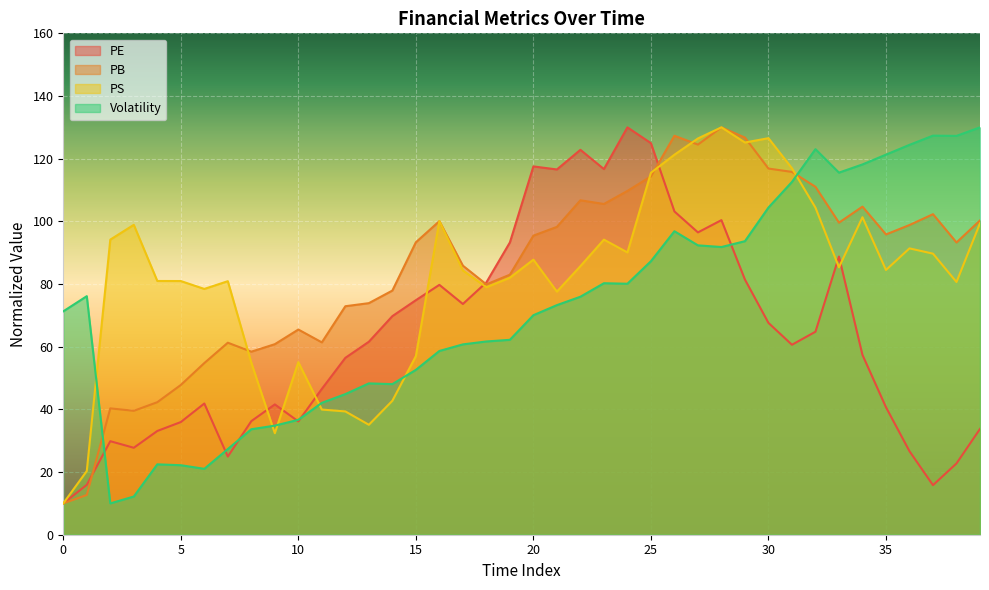

Reading left to right, list all the values displayed in this chart.

PE: 10.0	15.9	29.8	27.7	33.1	36.0	41.9	24.9	36.3	41.6	36.2	46.5	56.4	61.6	69.7	74.8	79.7	73.6	80.5	93.3	117.5	116.6	122.8	116.7	130.0	125.0	103.2	96.5	100.4	81.4	67.6	60.6	64.8	88.8	57.4	40.7	26.7	15.8	22.7	33.8
PB: 10.0	12.7	40.3	39.5	42.3	47.8	54.8	61.3	58.4	60.8	65.5	61.4	72.9	73.9	77.9	93.3	100.1	85.9	79.9	83.0	95.4	98.2	106.7	105.5	109.7	114.3	127.3	124.5	130.0	126.7	116.9	115.8	111.0	99.6	104.7	95.8	98.8	102.3	93.3	100.3
PS: 10.0	20.3	94.2	98.9	81.0	81.0	78.4	80.9	54.9	32.4	55.1	39.9	39.3	35.1	42.7	57.0	100.1	84.3	79.0	82.0	87.8	77.6	85.7	94.2	90.1	115.5	121.3	126.4	130.0	125.2	126.5	116.9	104.4	85.3	101.3	84.5	91.4	89.7	80.6	99.4
Volatility: 71.3	76.1	10.0	12.2	22.5	22.2	21.0	27.3	33.7	34.8	36.7	42.1	44.9	48.3	48.1	52.6	58.6	60.7	61.7	62.2	70.1	73.3	75.9	80.3	80.1	87.3	96.9	92.3	91.8	93.7	104.4	112.6	123.0	115.6	118.2	121.3	124.4	127.4	127.3	130.0